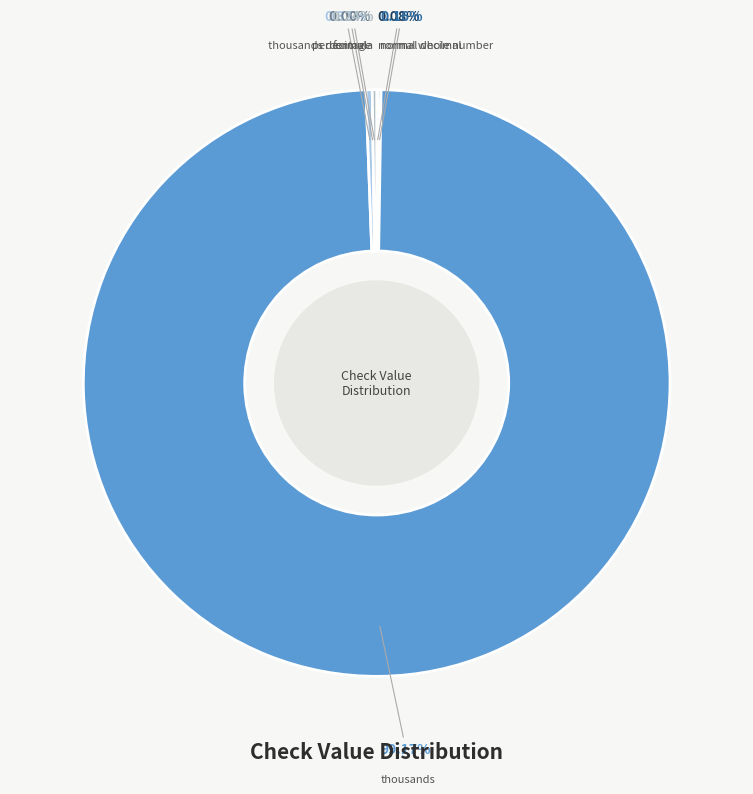

To the nearest percent, what is the difference between the largest and smallest slice percentages?

99%